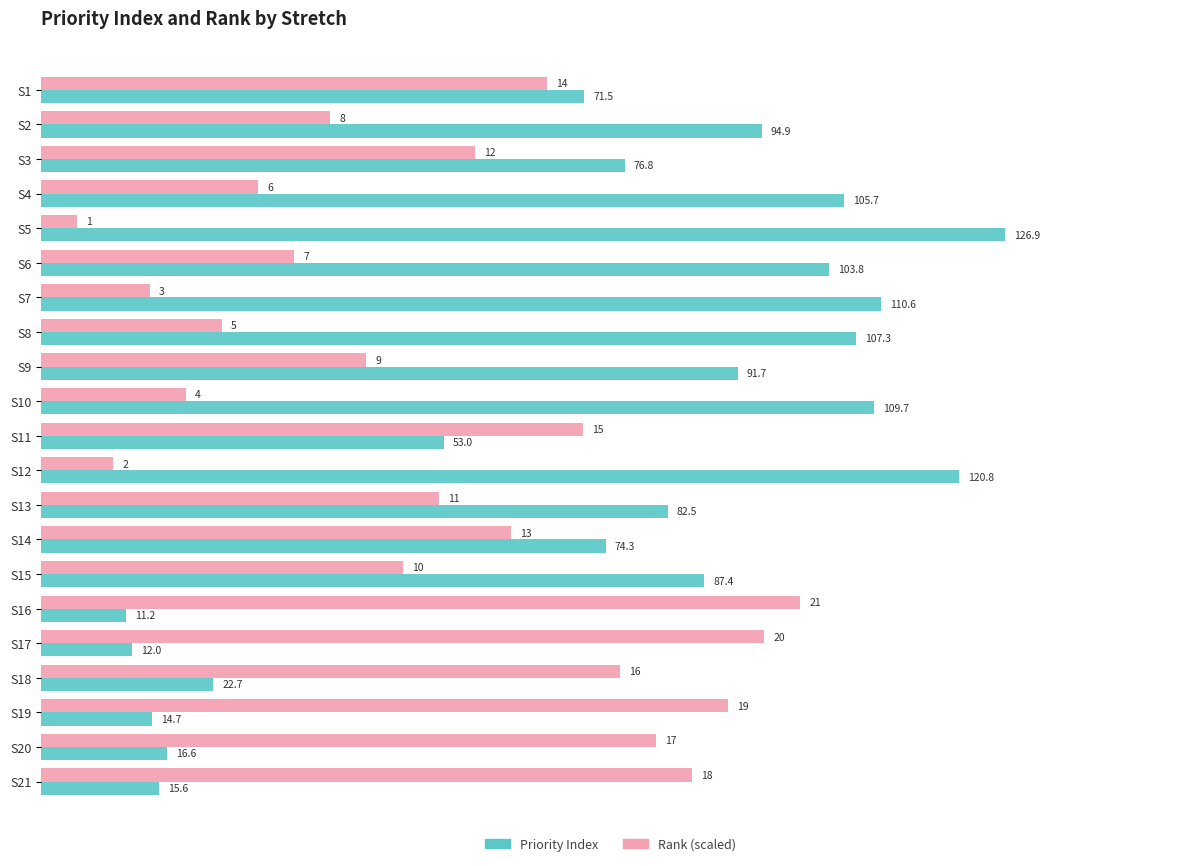

Which label corresponds to the largest value in the chart?

S5